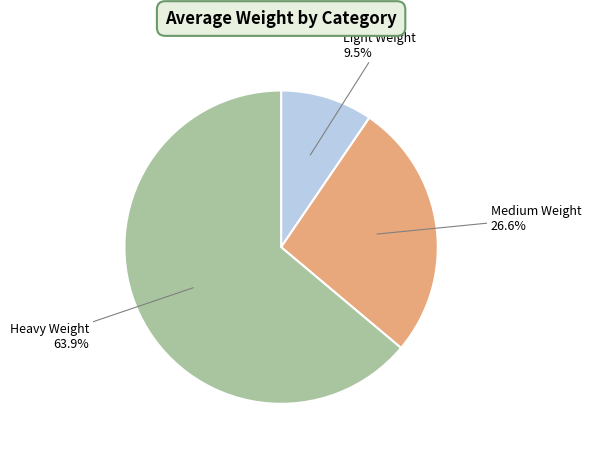

How many segments does this pie chart have?

3